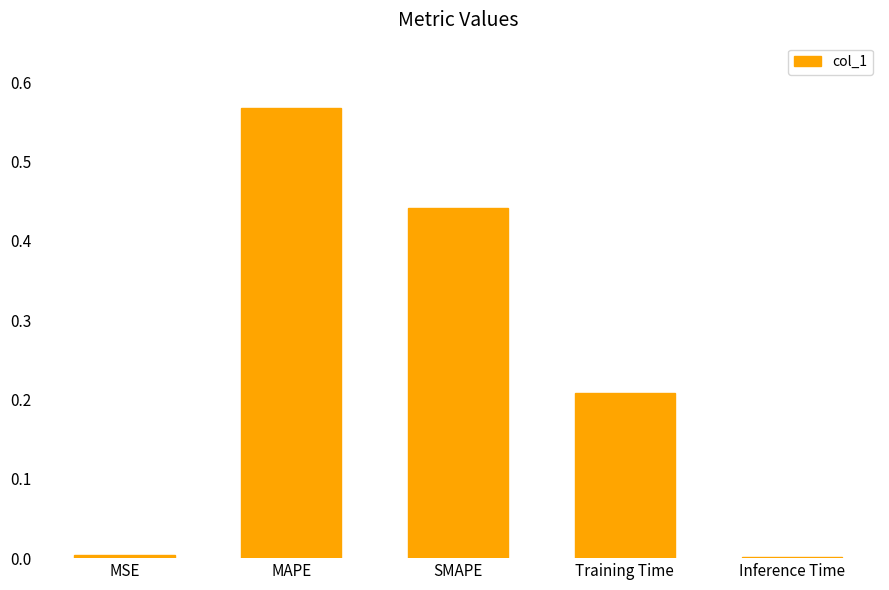

Which has a higher value, Training Time or SMAPE?

SMAPE